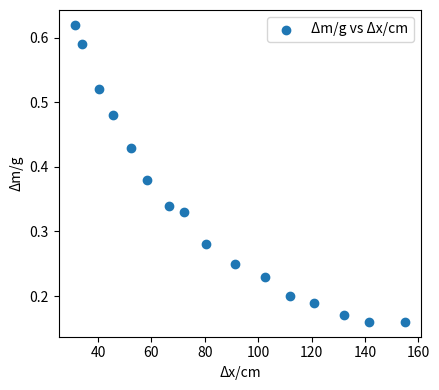

What is the range of X values (max minus min)?

123.5